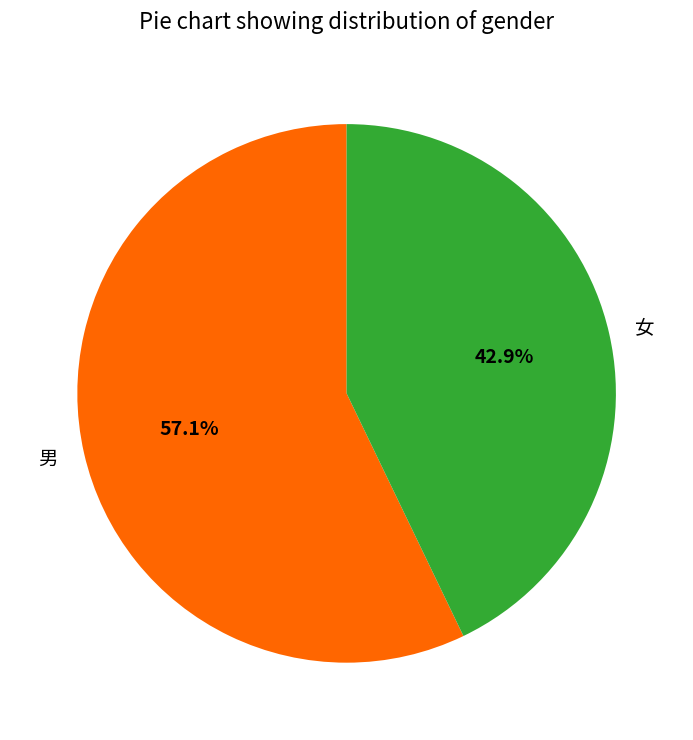

What is the largest slice in the pie chart?

男